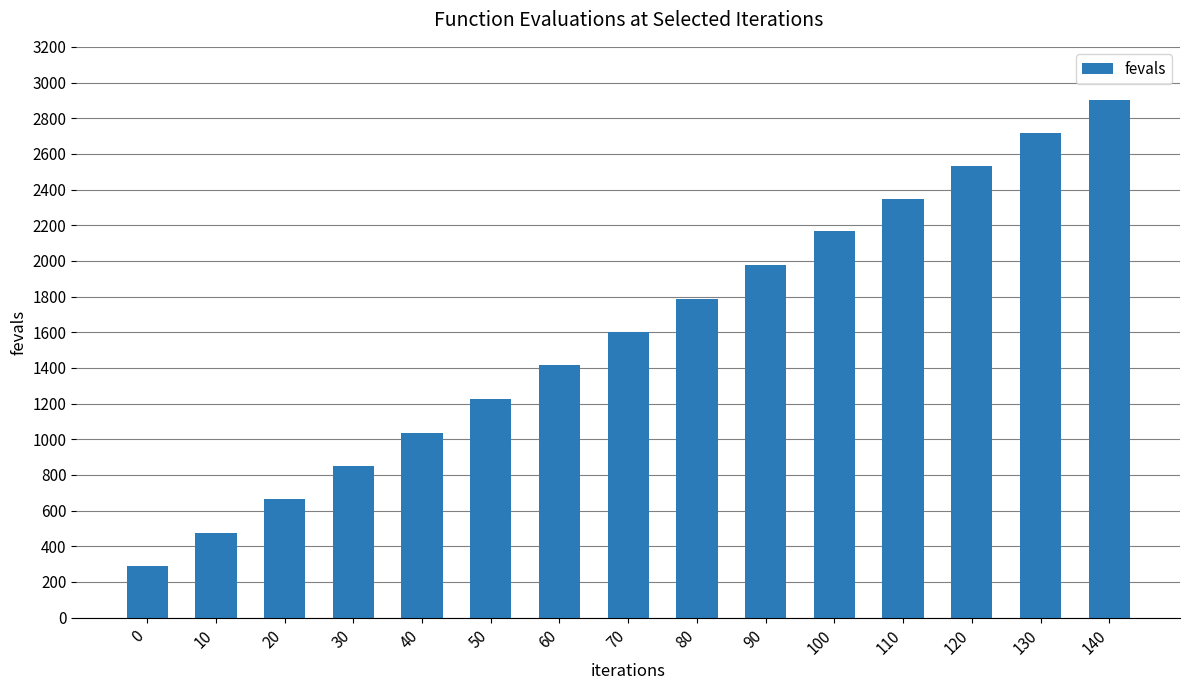

Reading left to right, what are all the values shown in this chart?

290	477	664	848	1036	1227	1414	1603	1789	1979	2165	2345	2532	2717	2901